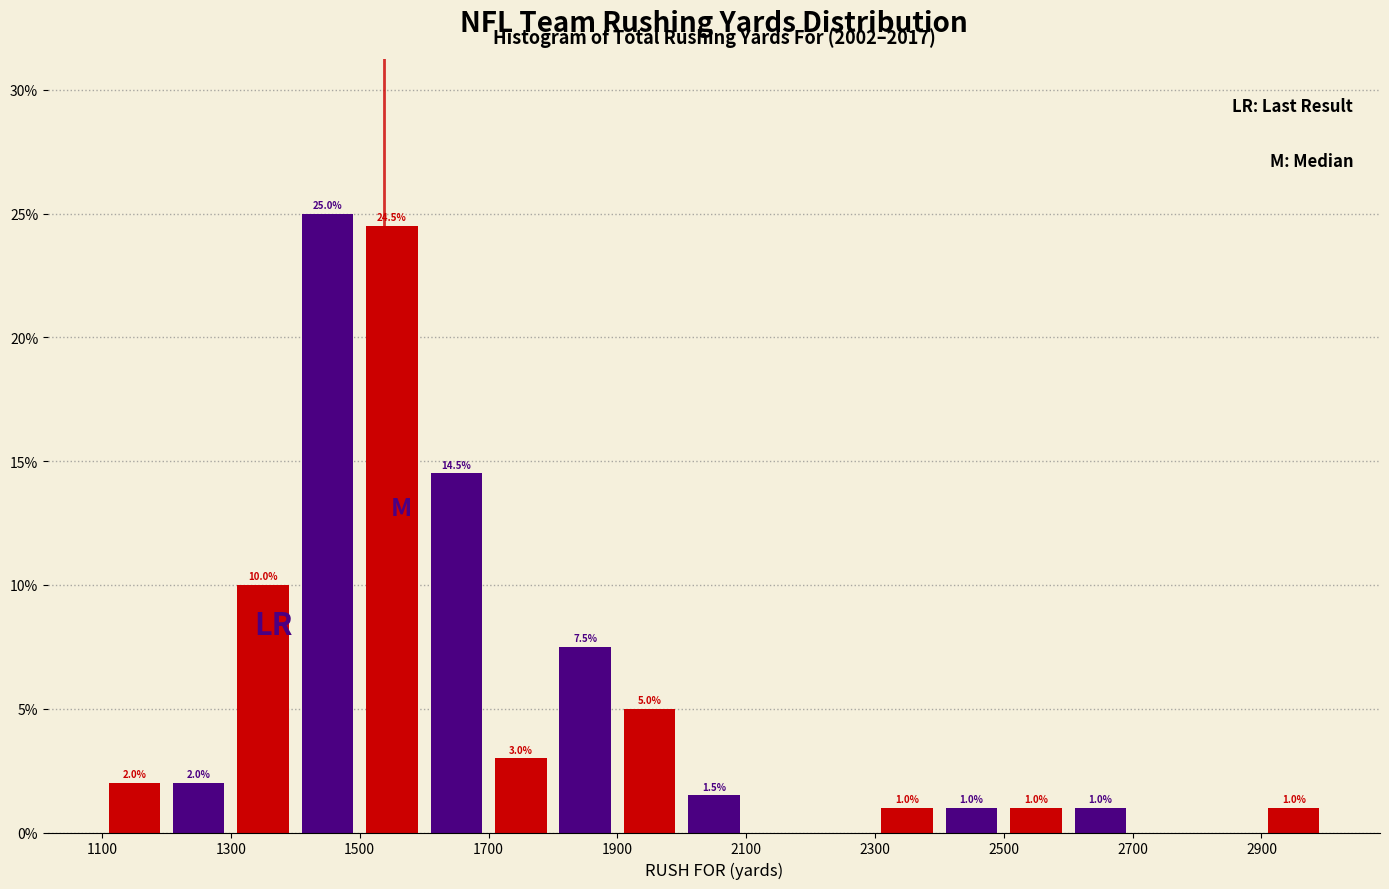

Which range on the x-axis has the tallest bar?

1400 to 1500